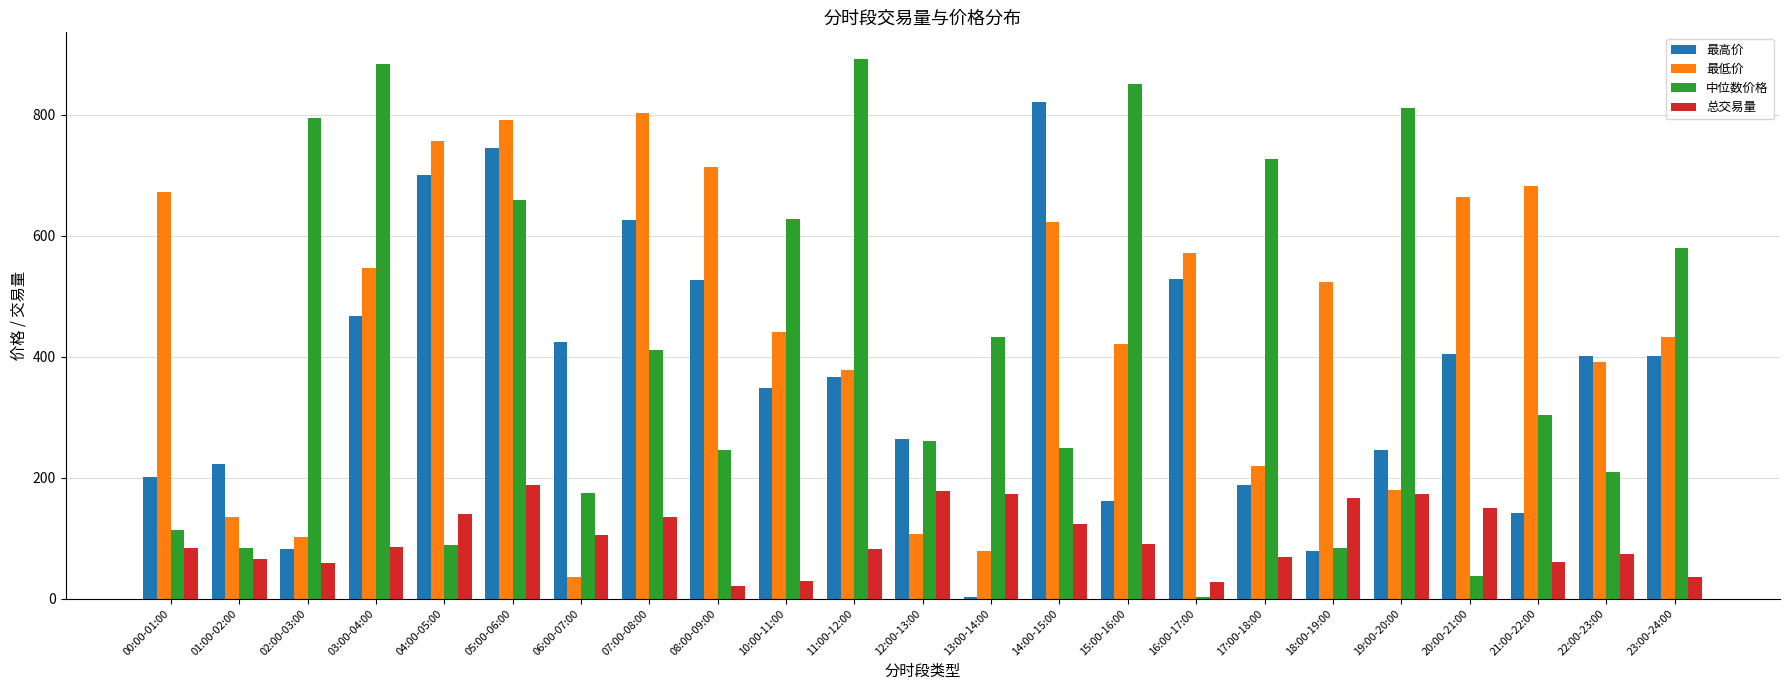

Which category has the highest value across all series?

11:00-12:00